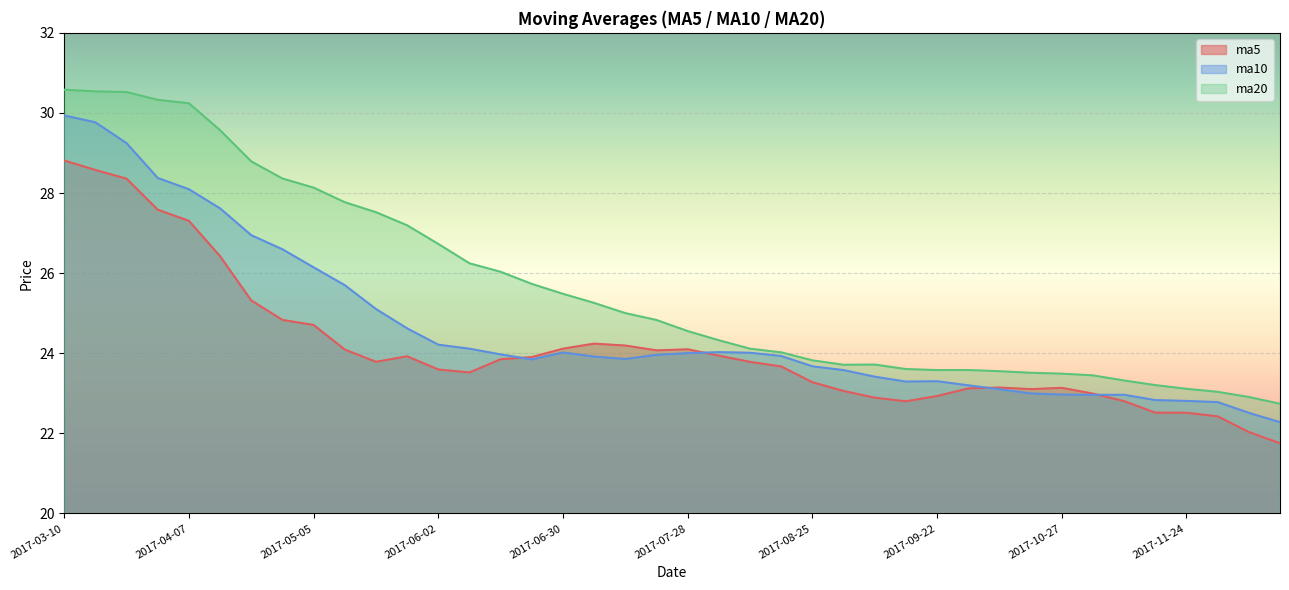

What position from the left is 2017-09-01?

26